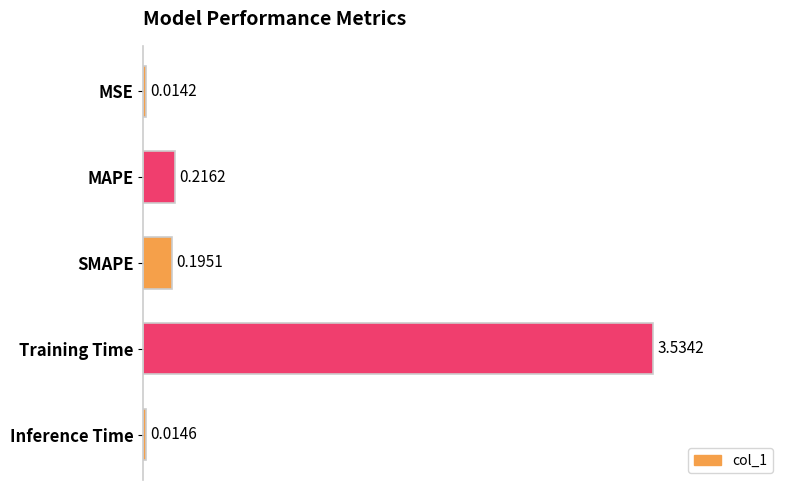

Which label corresponds to the largest value in the chart?

Training Time